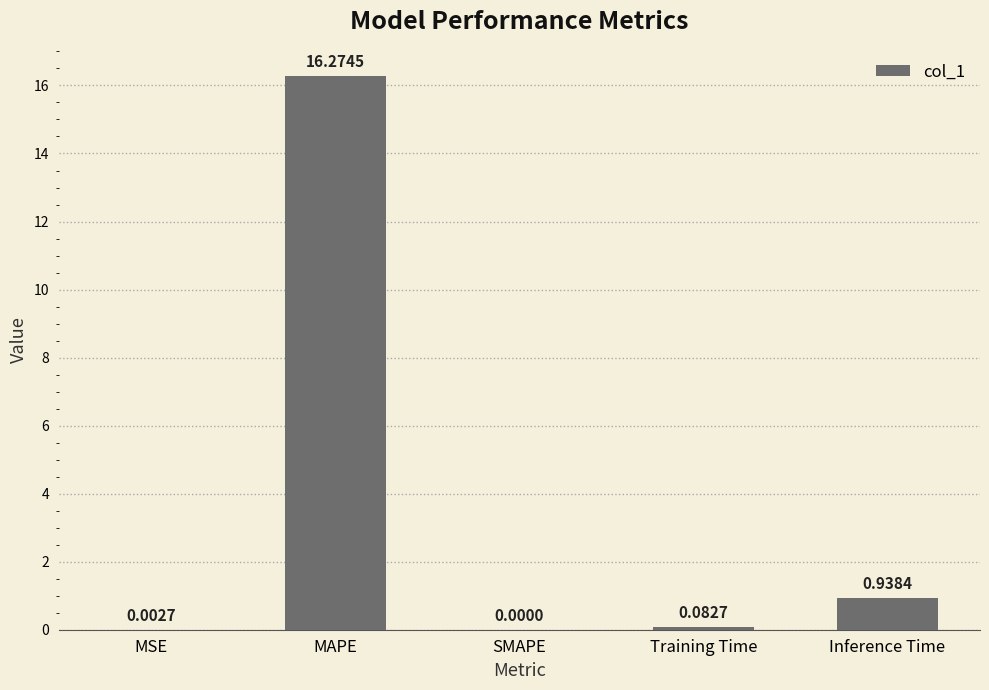

Between Inference Time and SMAPE, which is larger?

Inference Time